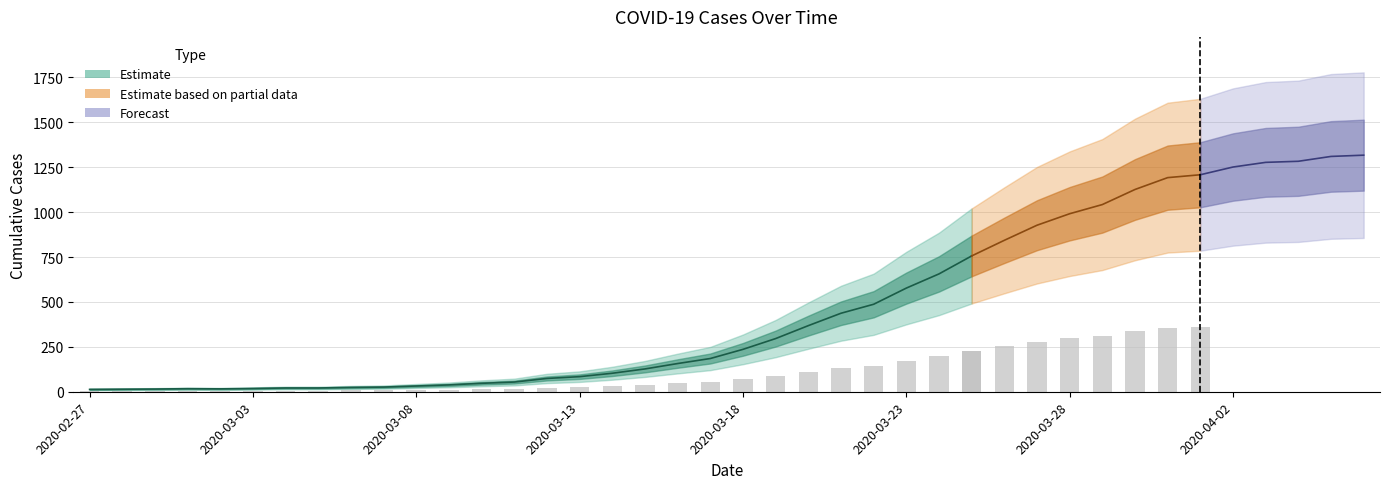

Does the chart contain any negative values?

No